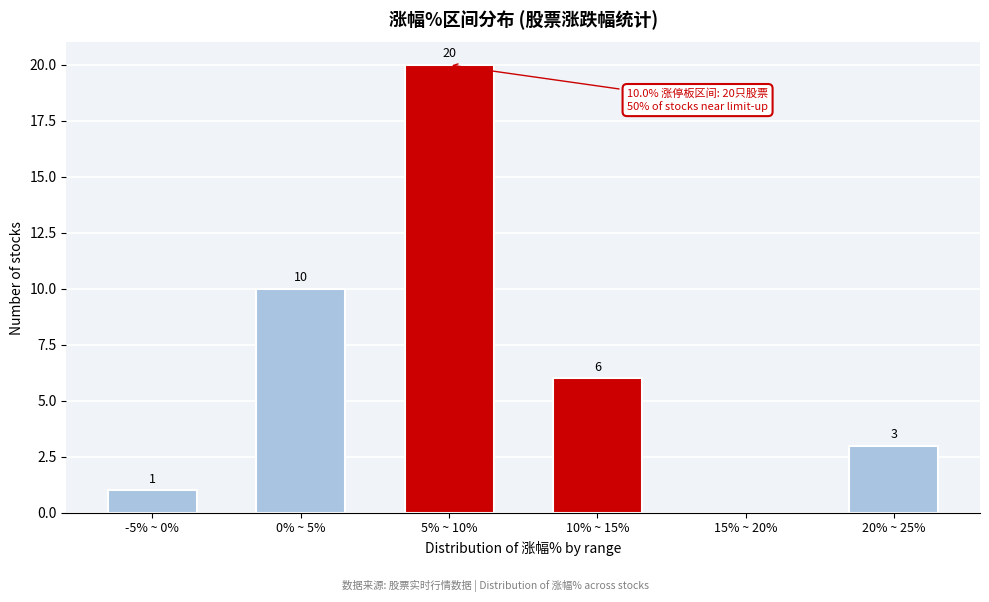

Reading left to right, extract all data points from this chart.

-5% ~ 0%=1	0% ~ 5%=10	5% ~ 10%=20	10% ~ 15%=6	15% ~ 20%=0	20% ~ 25%=3